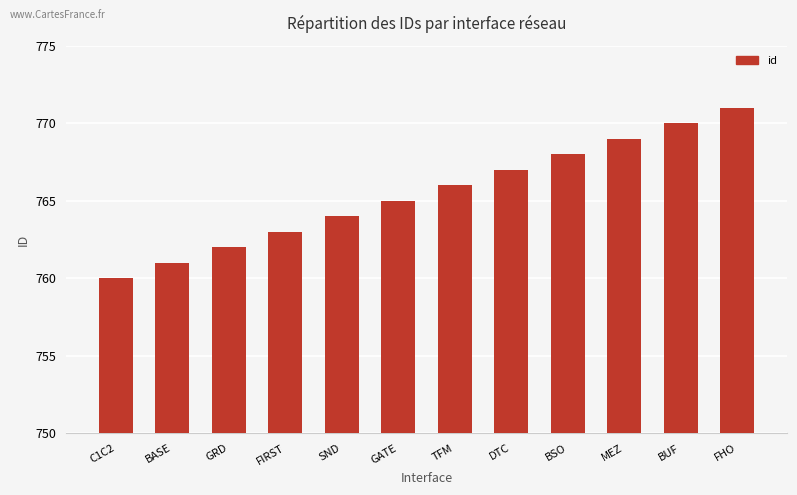

Count the number of data series in this chart.

1